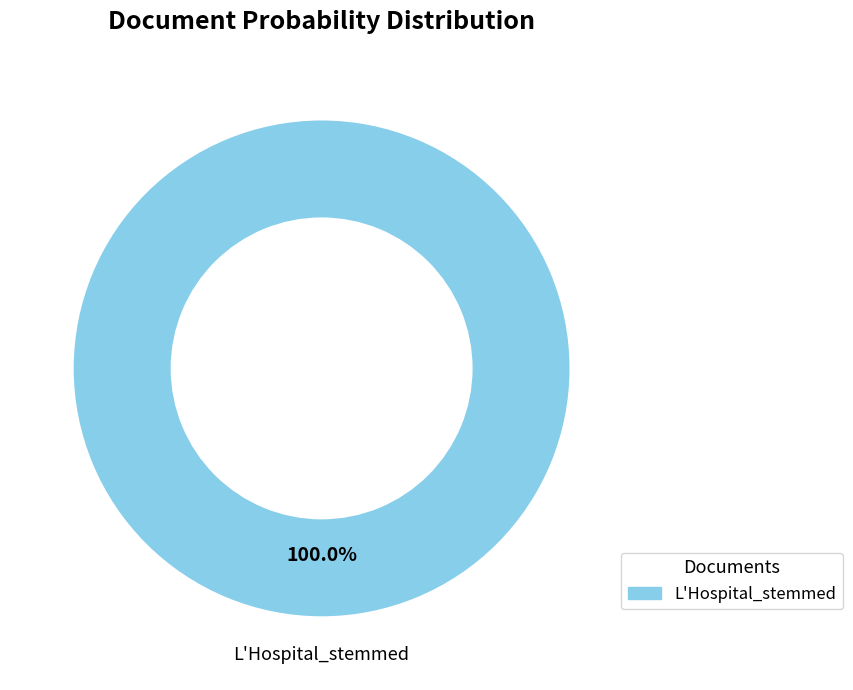

How many segments does this pie chart have?

1